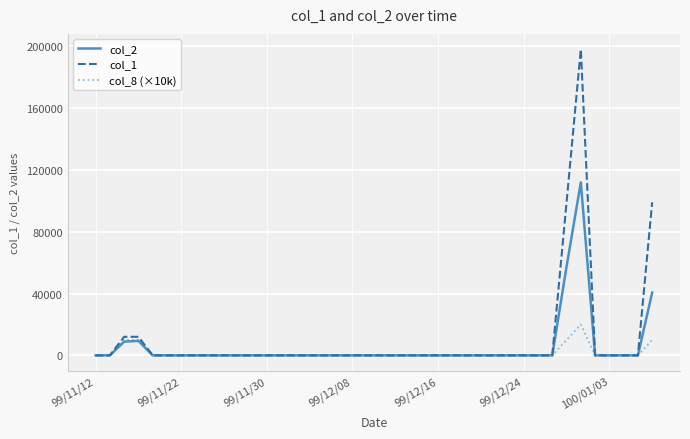

List the series in order of their overall mean, highest first.

col_1, col_2, col_8 (×10k)